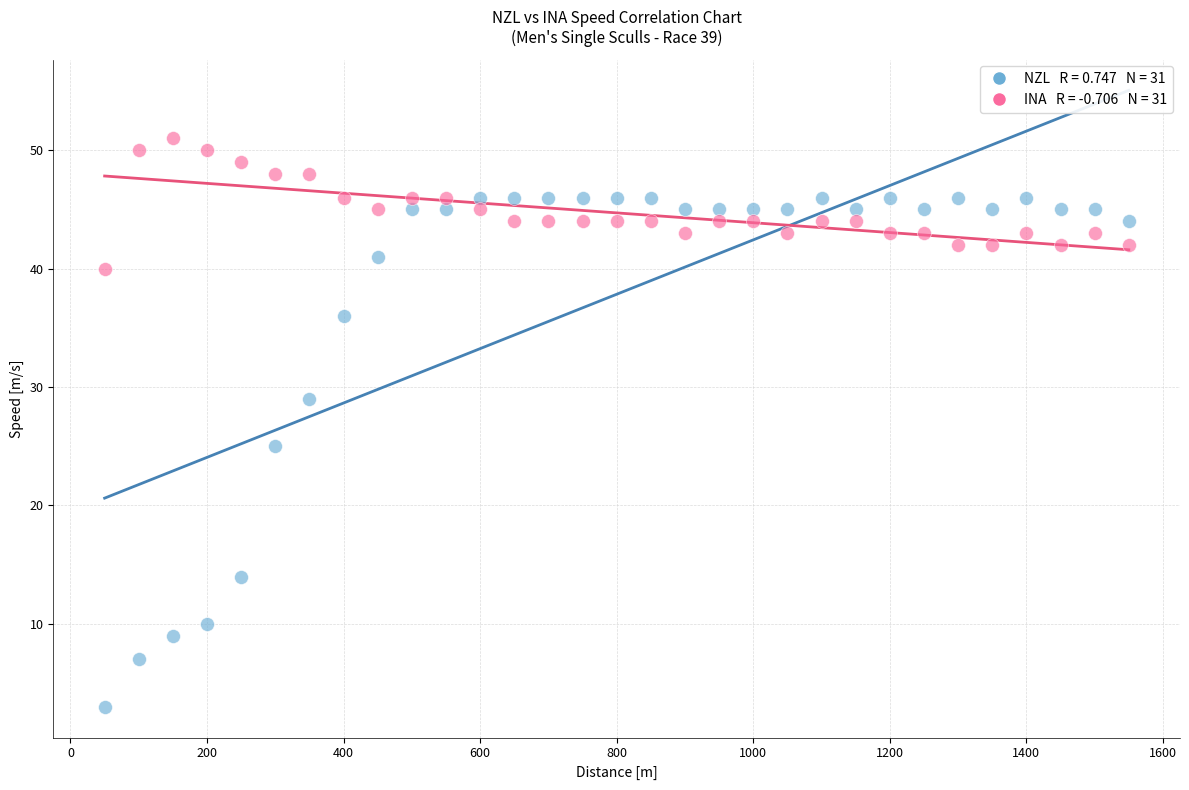

Across all data points, what is the range of Y values (max minus min)?

48